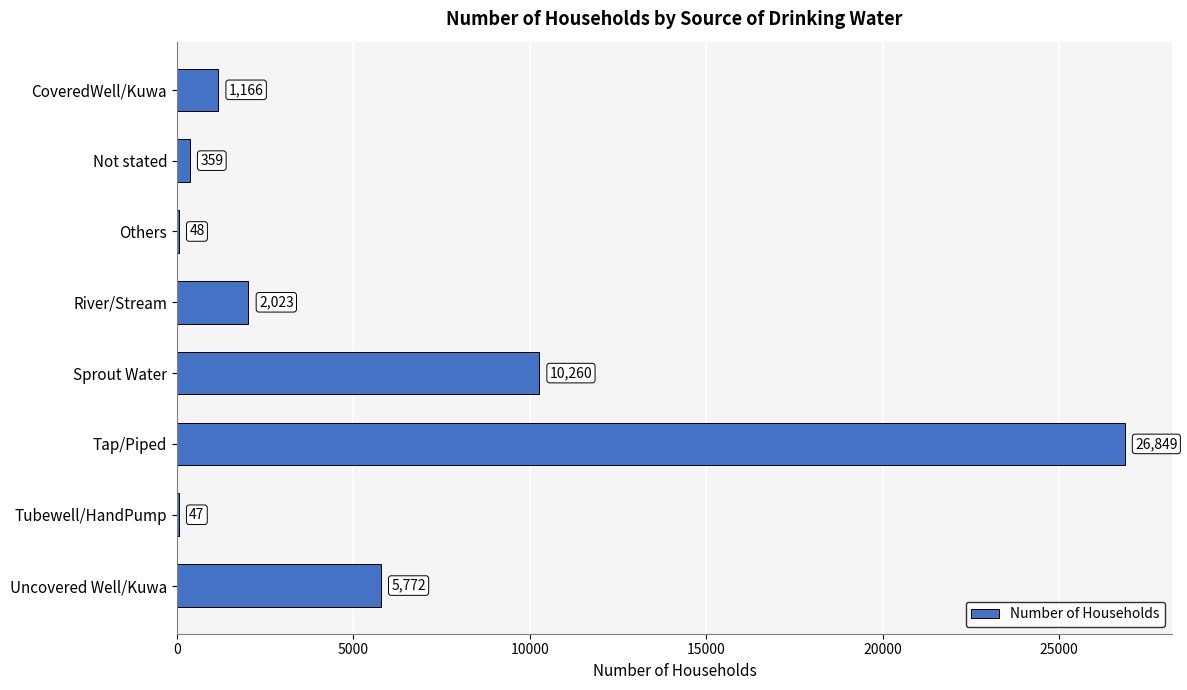

What is the change in value from CoveredWell/Kuwa to Others?

-1118